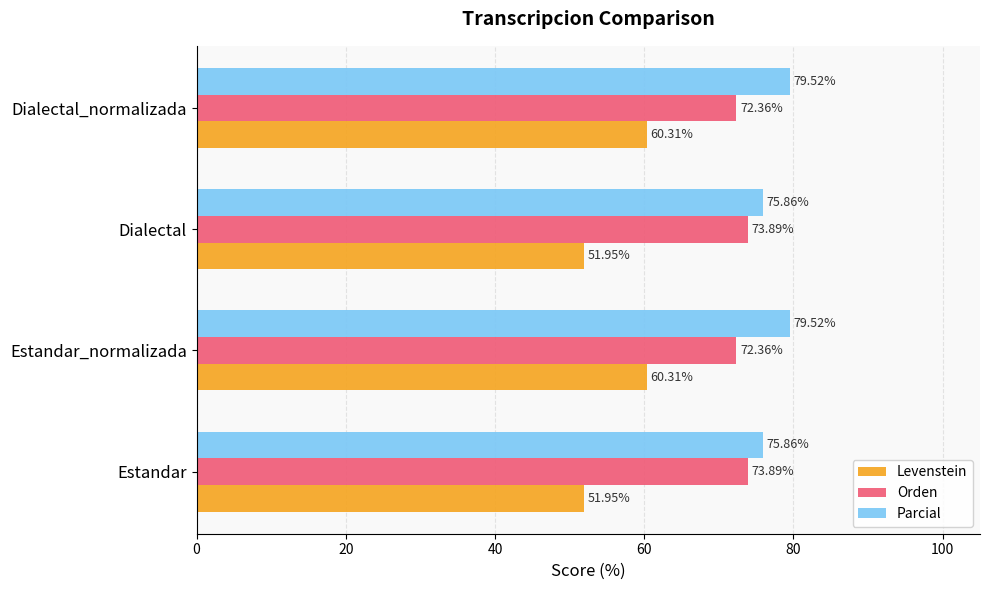

Which series has the largest total across all categories?

Parcial